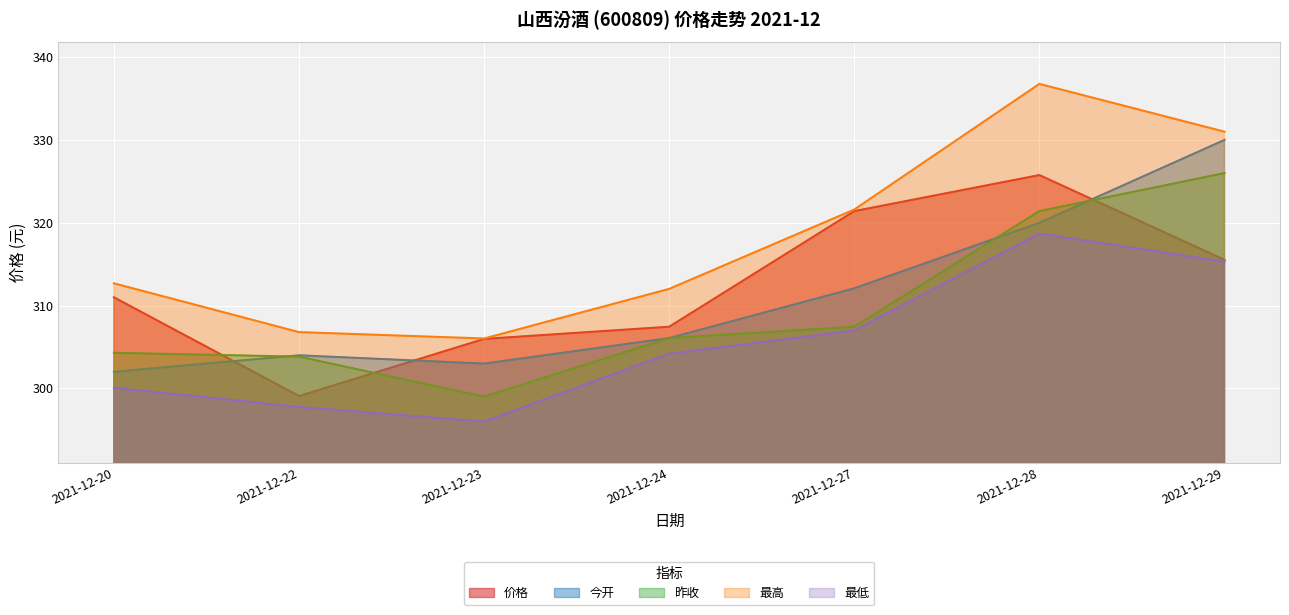

What is the value of the 价格 point at the 7th from the left?

315.5